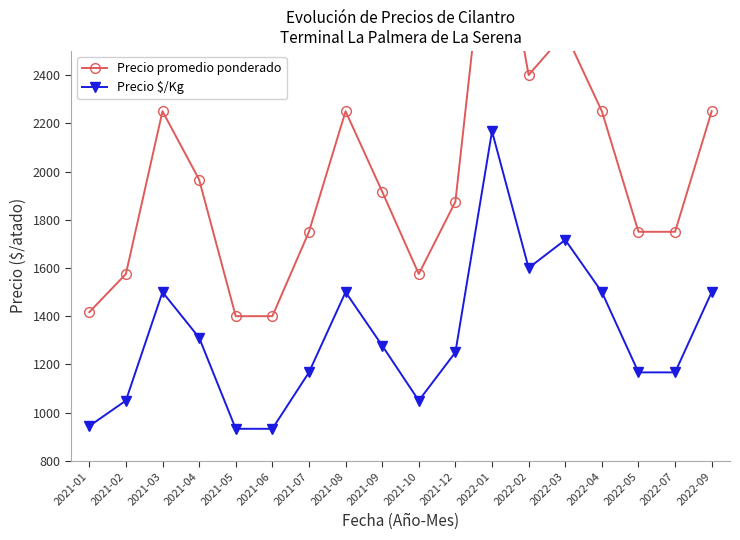

Rank the categories by Precio promedio ponderado value from lowest to highest.

2021-05, 2021-06, 2021-01, 2021-02, 2021-10, 2021-07, 2022-05, 2022-07, 2021-12, 2021-09, 2021-04, 2021-03, 2021-08, 2022-04, 2022-09, 2022-02, 2022-03, 2022-01